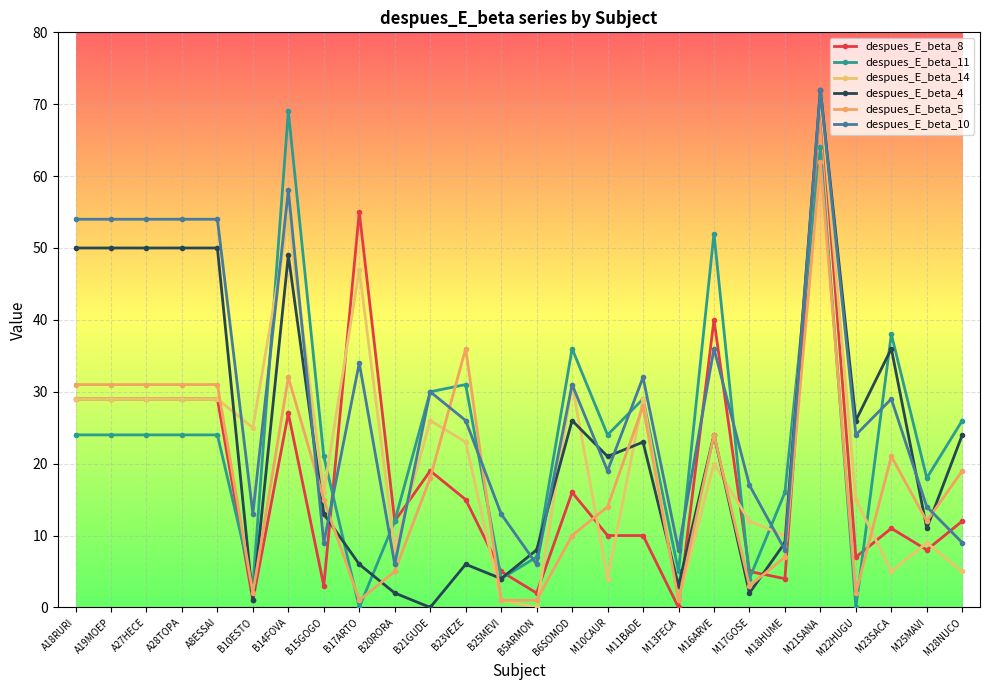

At how many categories does at least one series exceed 57?

2